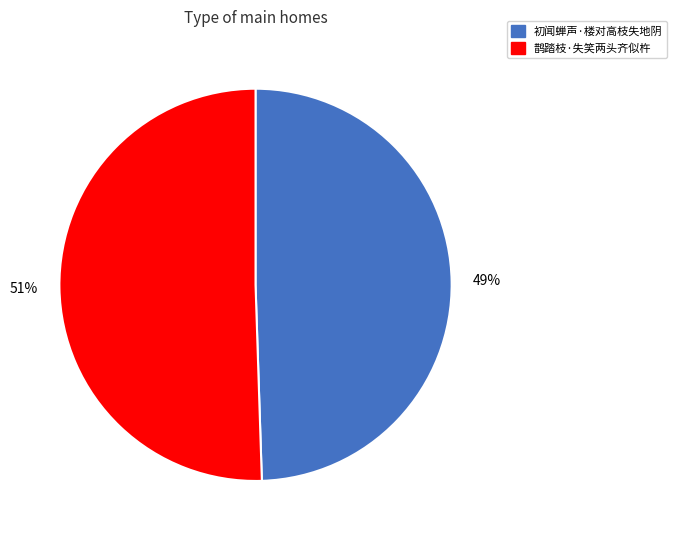

Combined, do 初闻蝉声·楼对高枝失地阴 and 鹊踏枝·失笑两头齐似杵 account for over 50%?

Yes